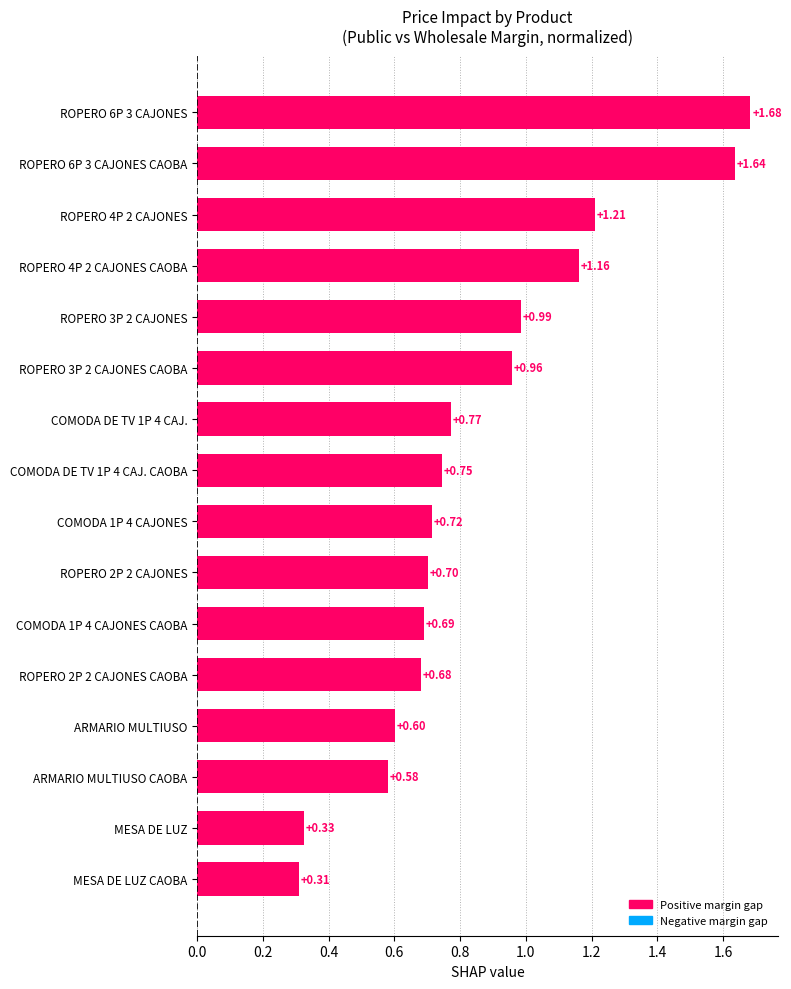

How many series are shown in this chart?

1